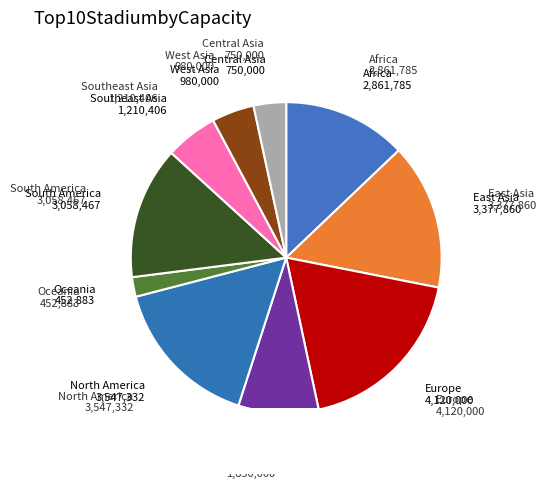

Is the sum of East Asia and Middle East greater than half?

No